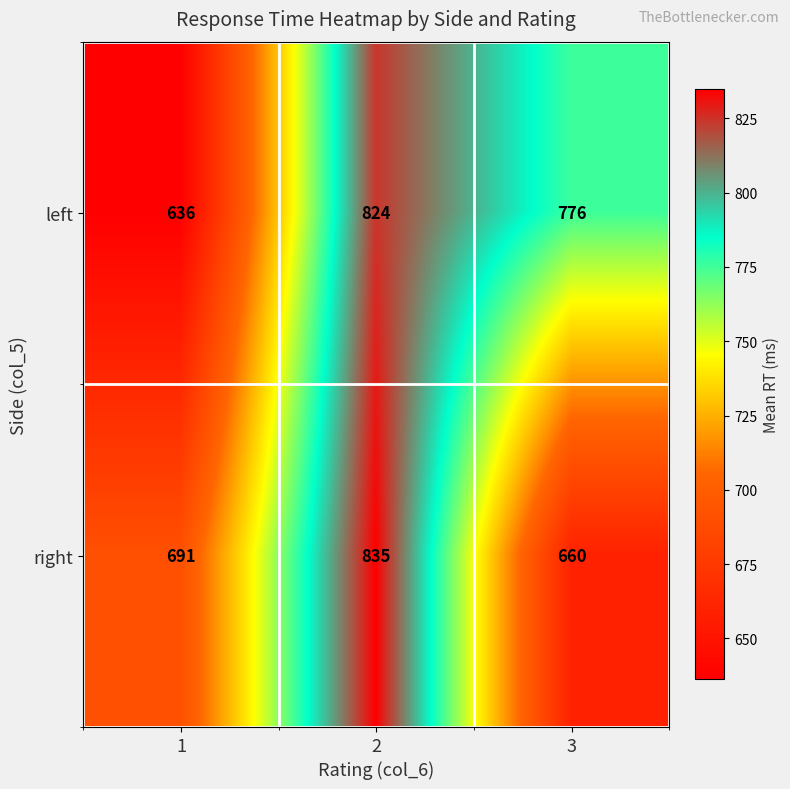

Reading left to right, transcribe all the data shown in this chart.

left: 636	824	776
right: 691	835	660